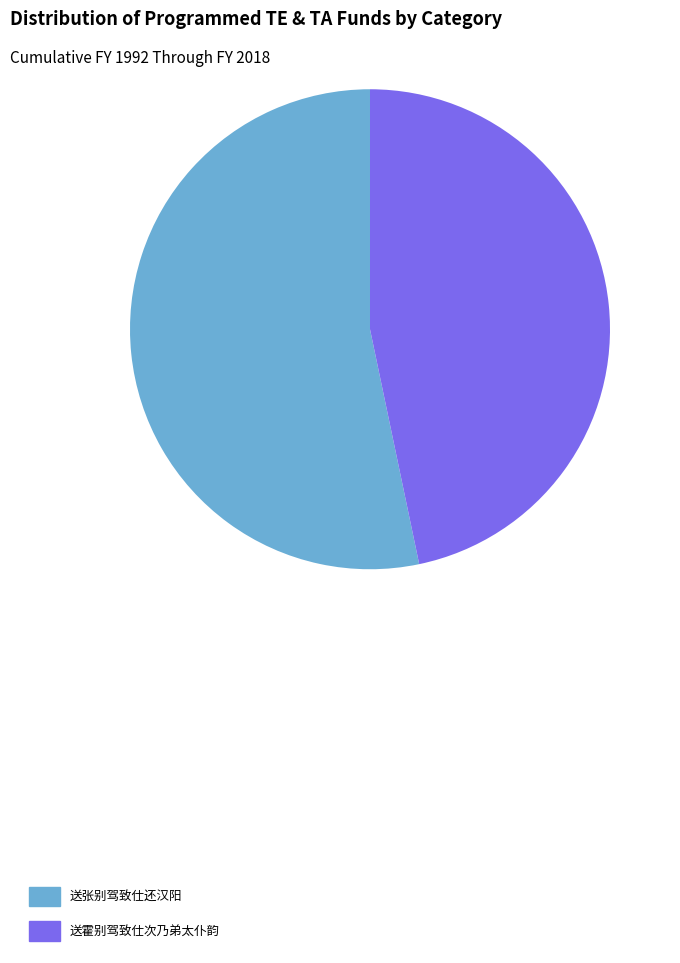

True or false: 送霍别驾致仕次乃弟太仆韵 accounts for 47% of the total.

True